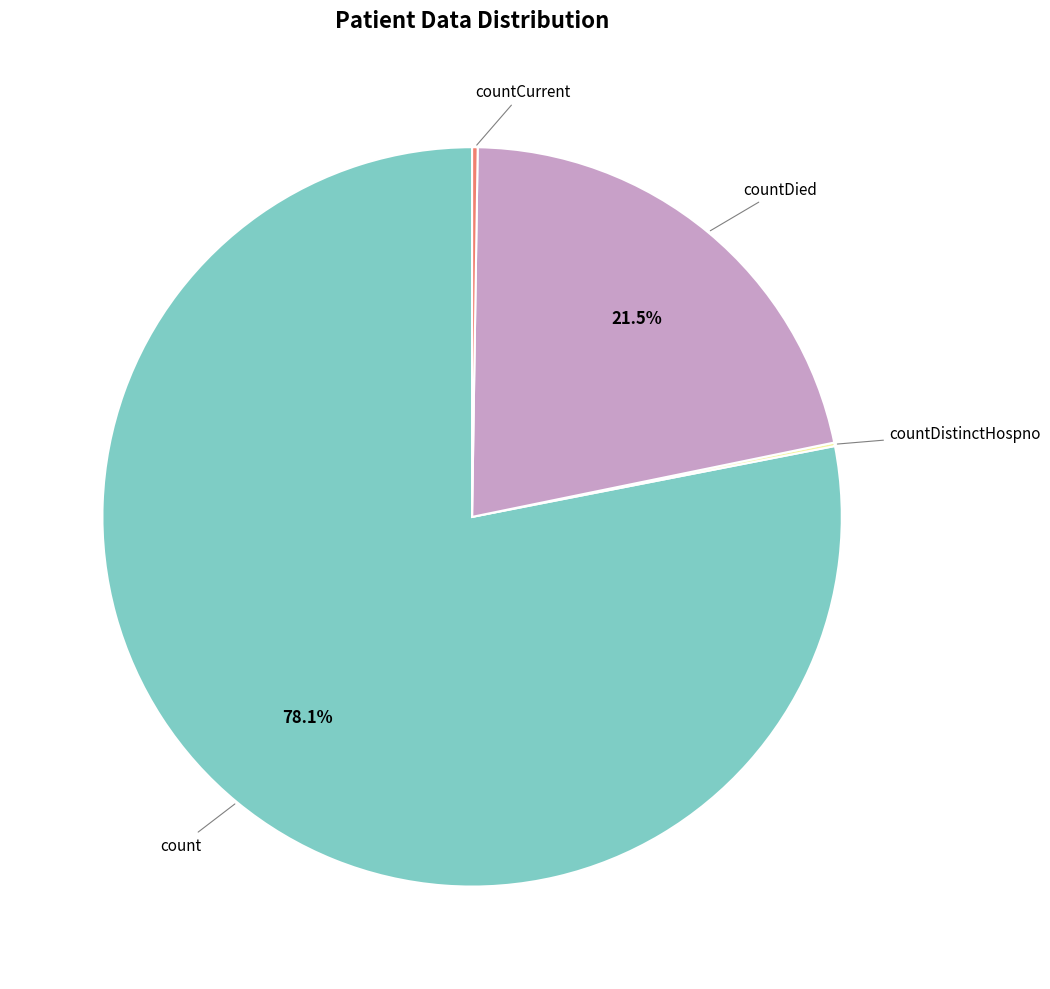

Does any single category account for the majority?

Yes